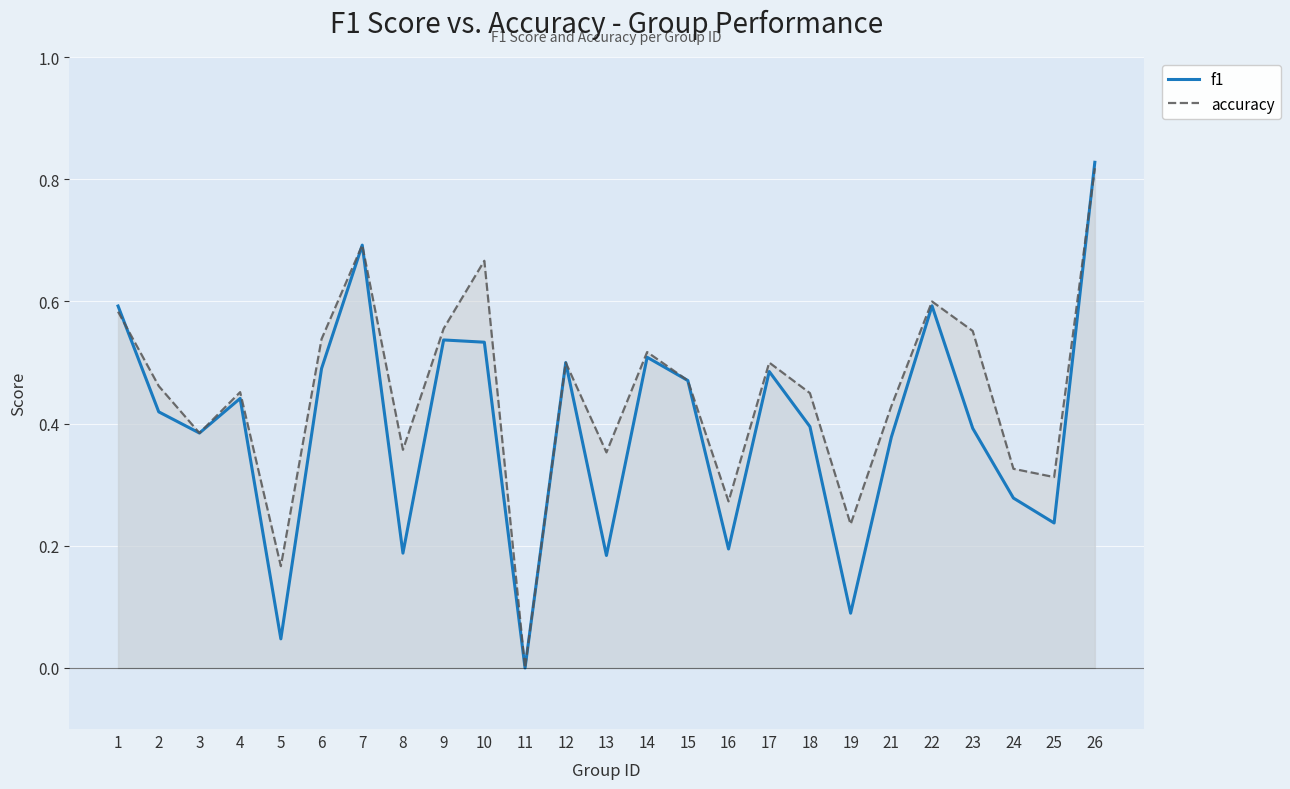

Between 25 and 12, which is larger?

12